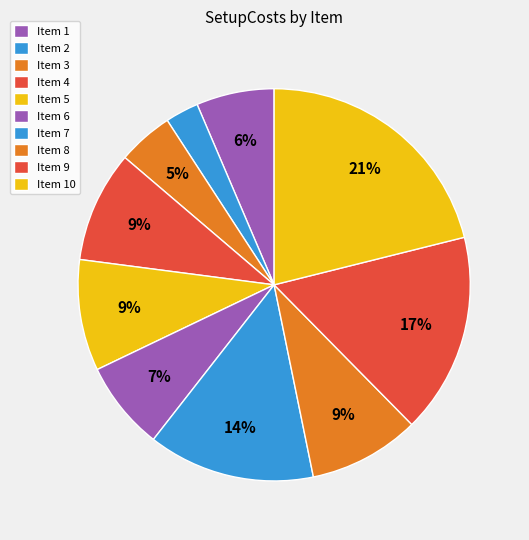

Count the number of slices in the pie.

10